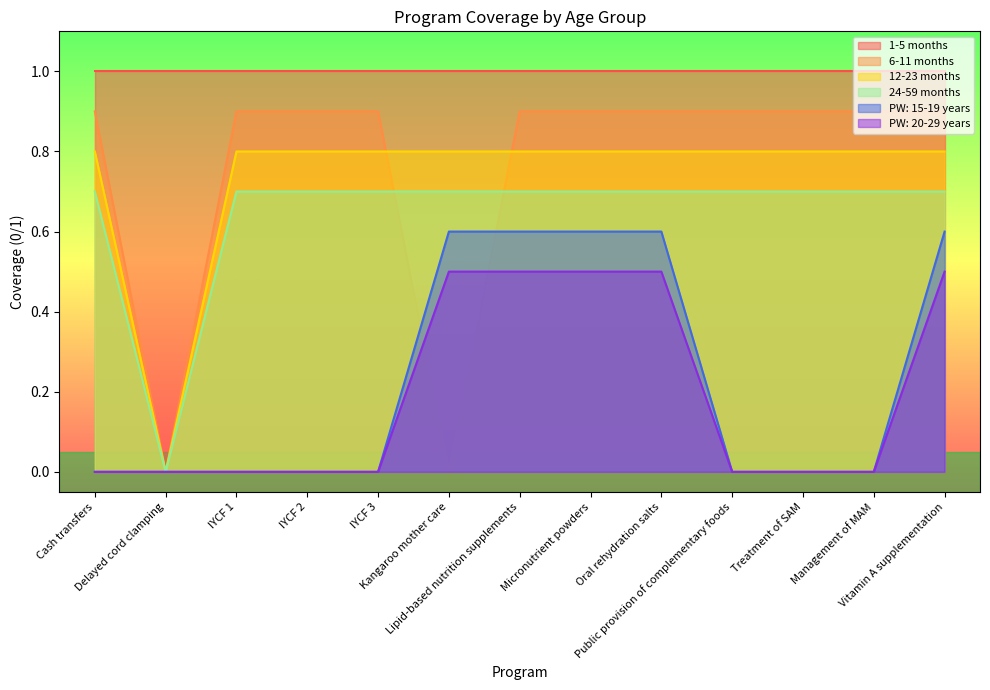

Which series has the largest total across all categories?

1-5 months